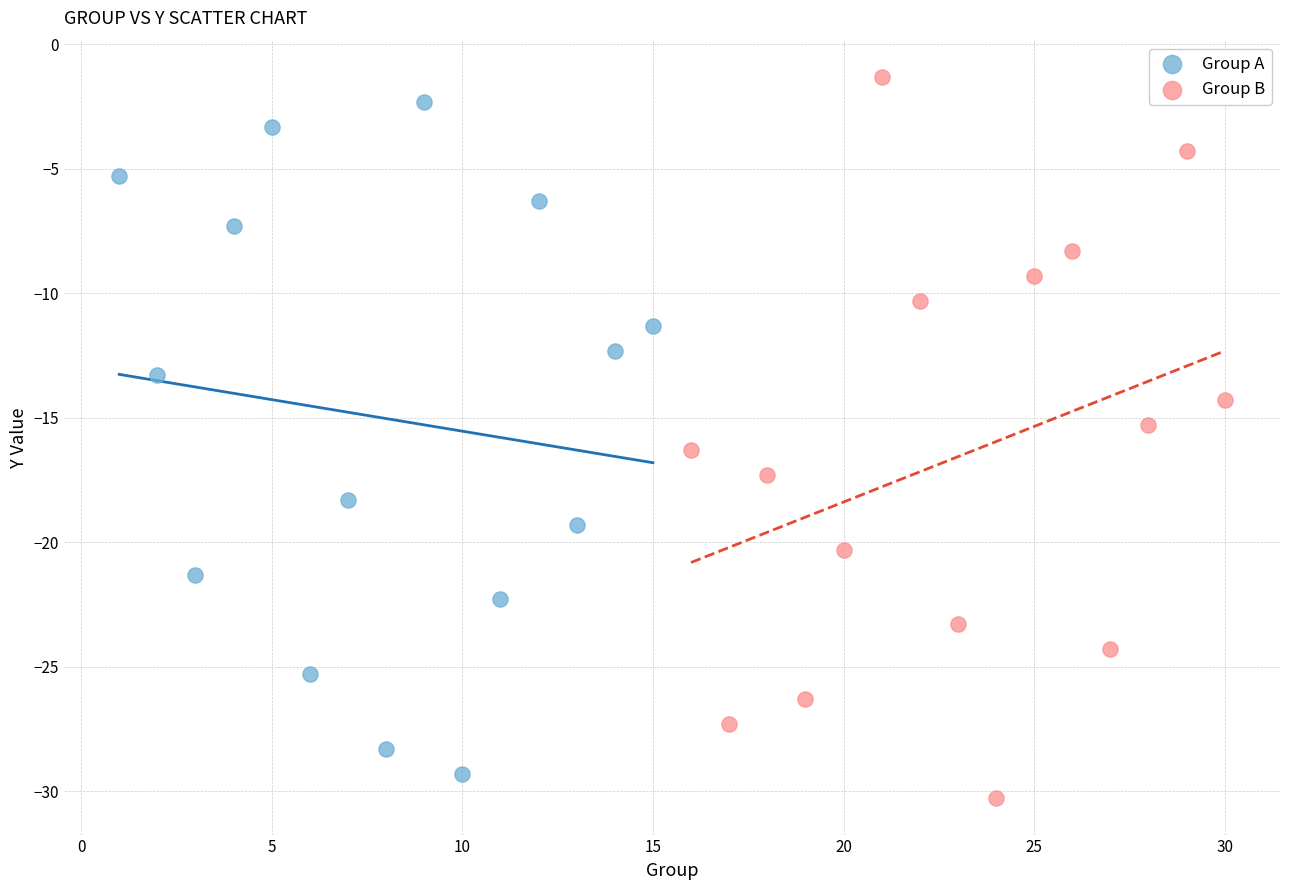

Which series has the widest spread of Y values?

Group B